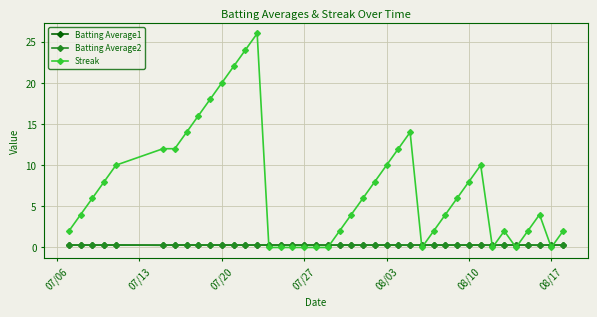

What is the sum of all Streak values?

290.0